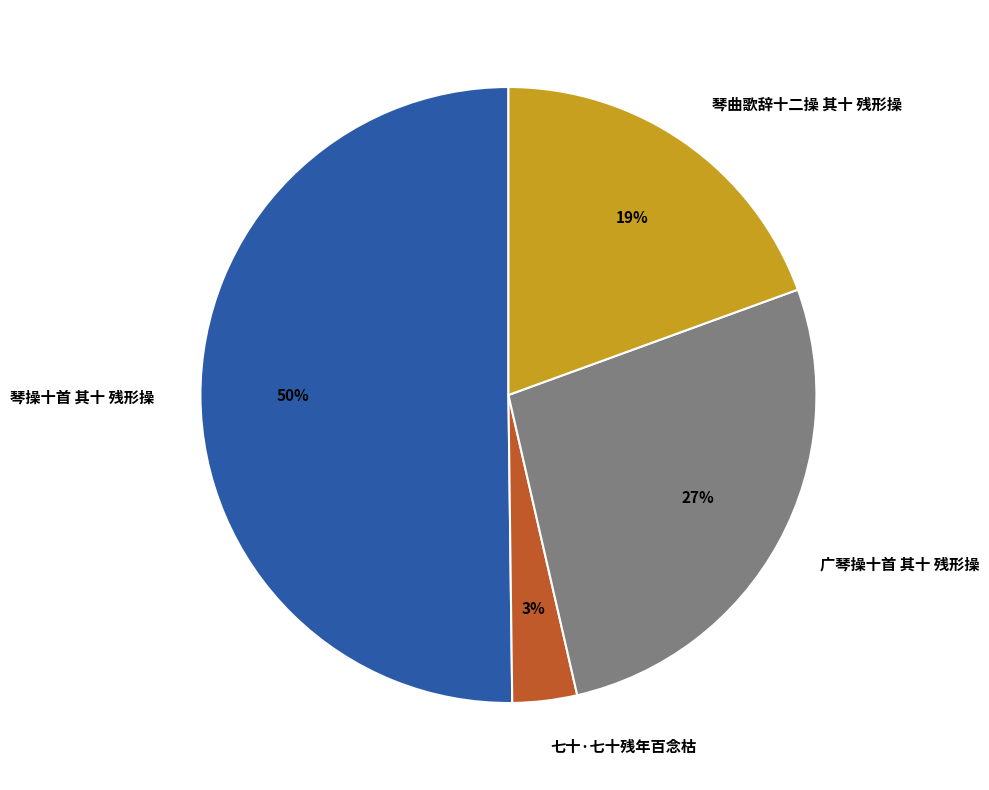

Combined, do 七十·七十残年百念枯 and 琴曲歌辞十二操 其十 残形操 account for over 50%?

No